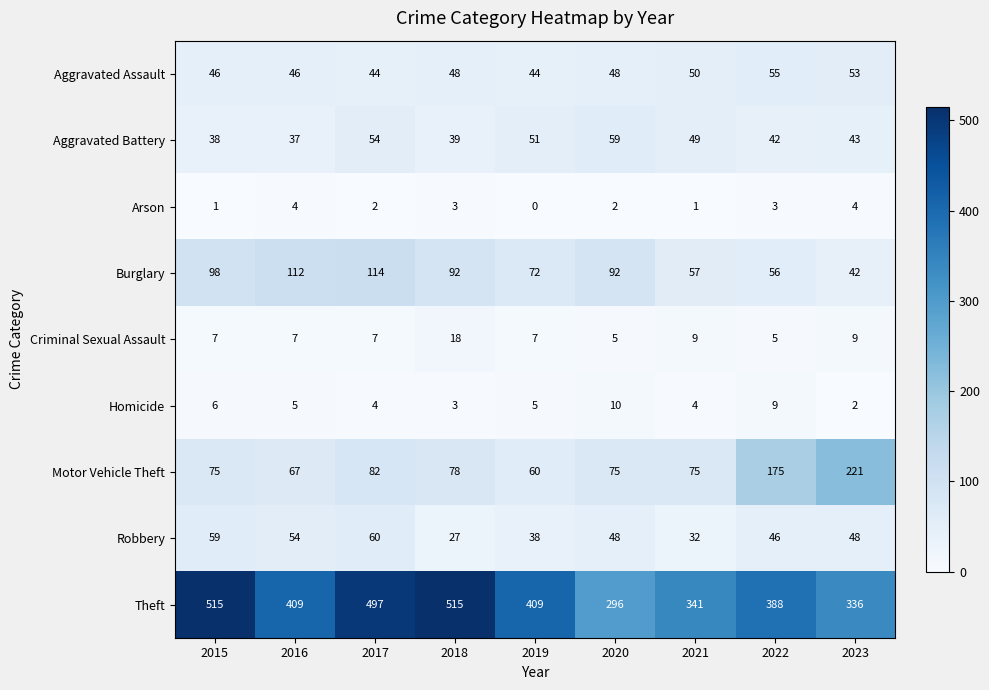

Is it true that Robbery equals 48 at 2023?

True